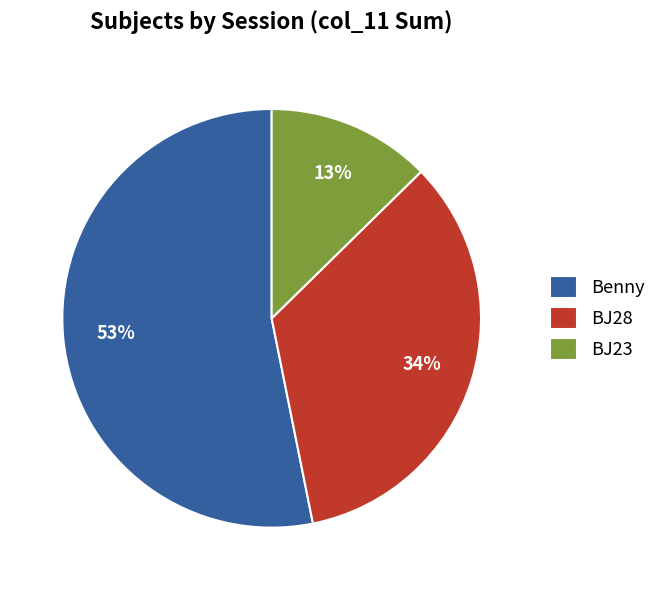

How many segments does this pie chart have?

3